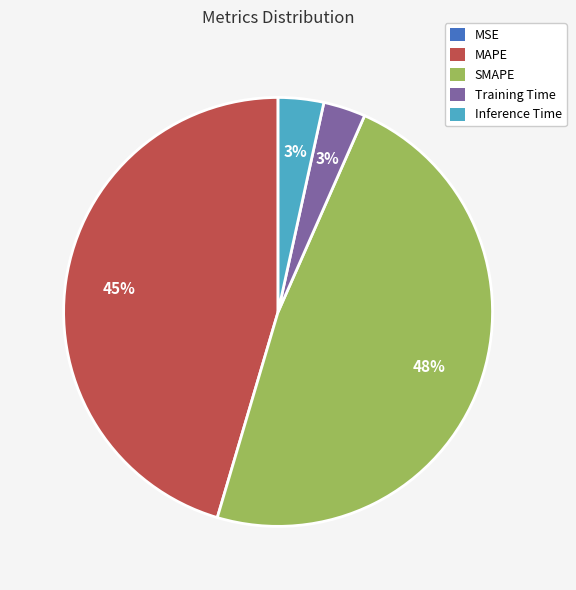

Is the sum of Training Time and SMAPE greater than half?

Yes